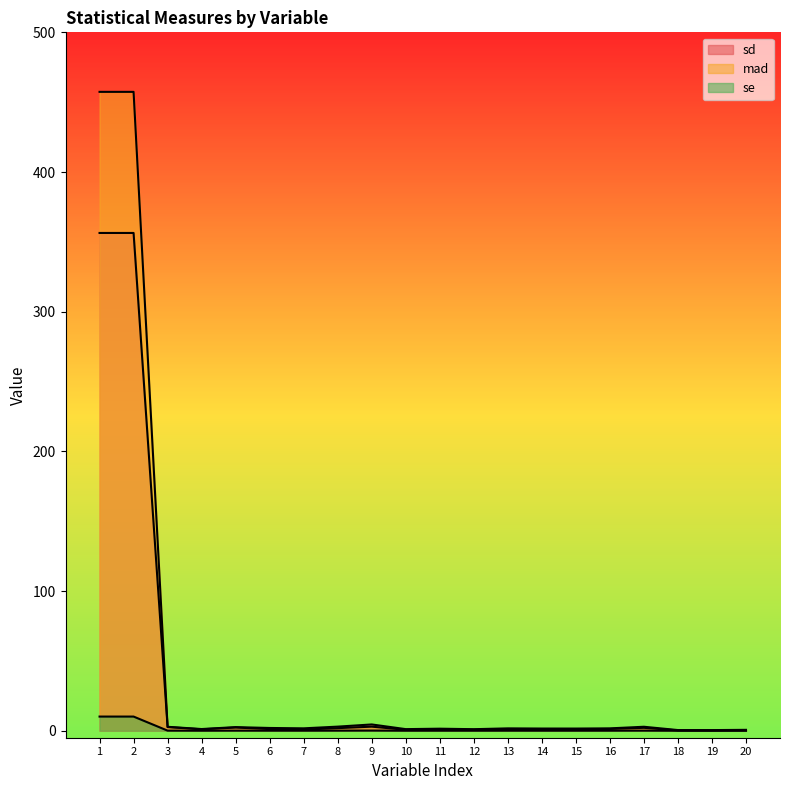

Reading left to right, transcribe all the data shown in this chart.

sd: 356.4	356.4	2.8	1.2	2.6	2.0	1.7	2.9	4.5	1.1	1.5	1.1	1.7	1.6	1.6	1.7	2.9	0.5	0.5	0.6
mad: 457.4	457.4	2.6	1.0	2.3	1.2	0.8	1.9	2.9	0.7	0.8	0.8	1.2	1.2	1.1	1.3	2.1	0.2	0.1	0.2
se: 10.1	10.1	0.1	0.0	0.1	0.1	0.0	0.1	0.1	0.0	0.0	0.0	0.0	0.0	0.0	0.0	0.1	0.0	0.0	0.0